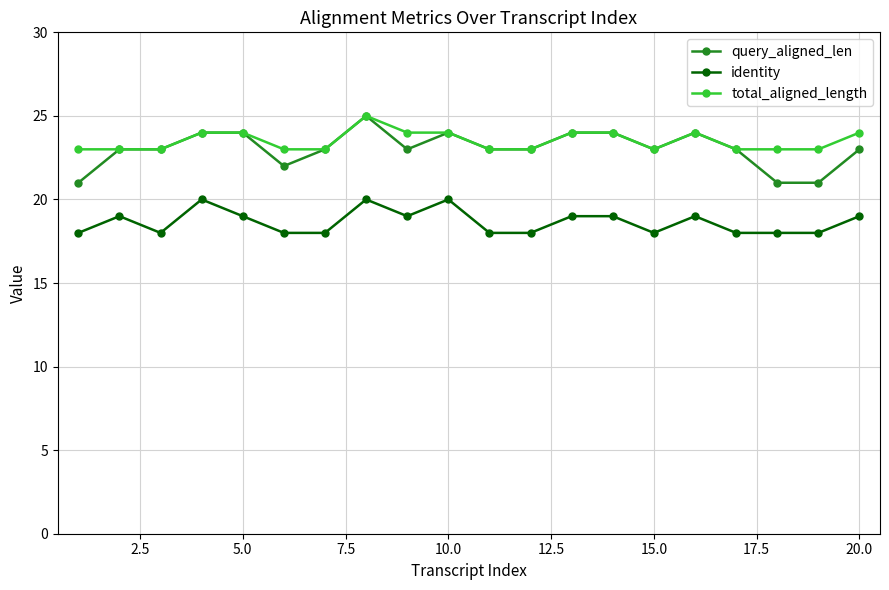

What is the value of the total_aligned_length point at the 11th from the left?

23